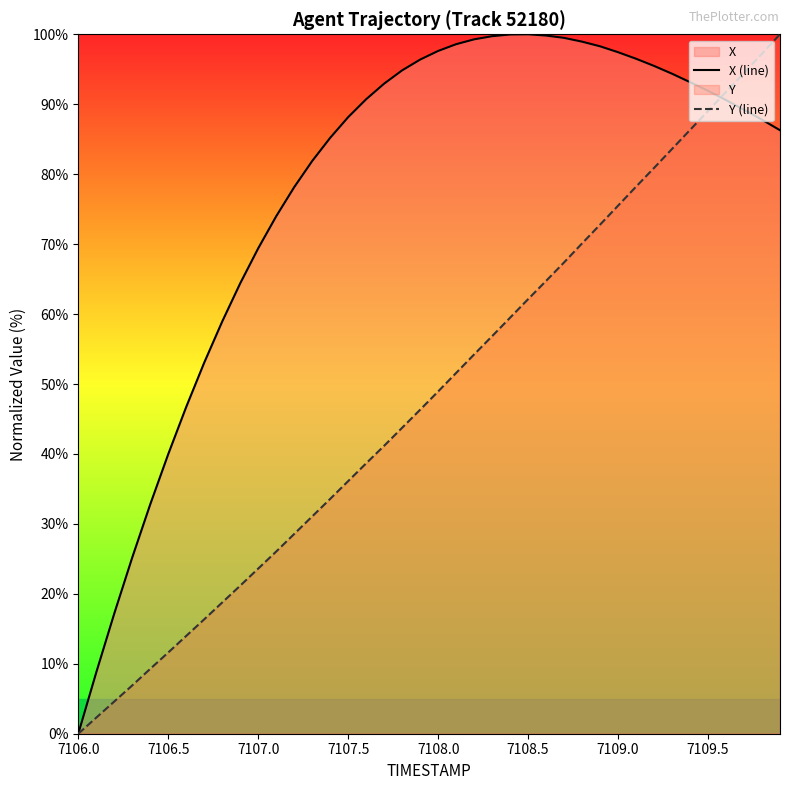

What is the maximum value shown in the chart?

100.0